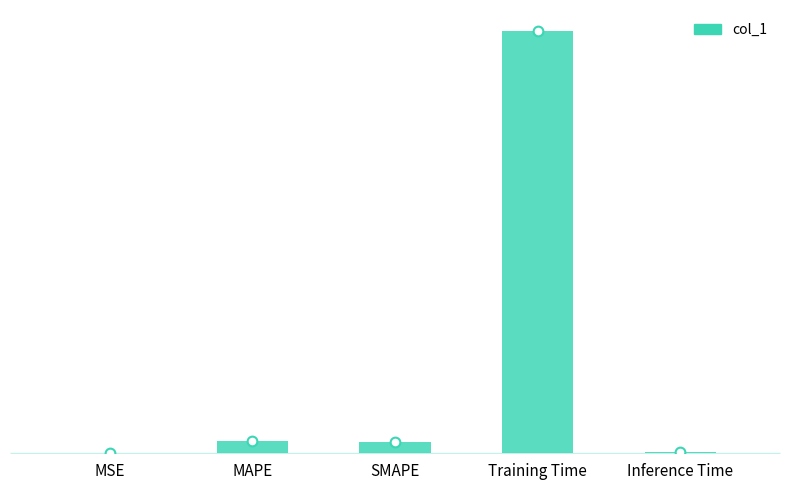

List the labels in order of value, smallest first.

MSE, Inference Time, SMAPE, MAPE, Training Time